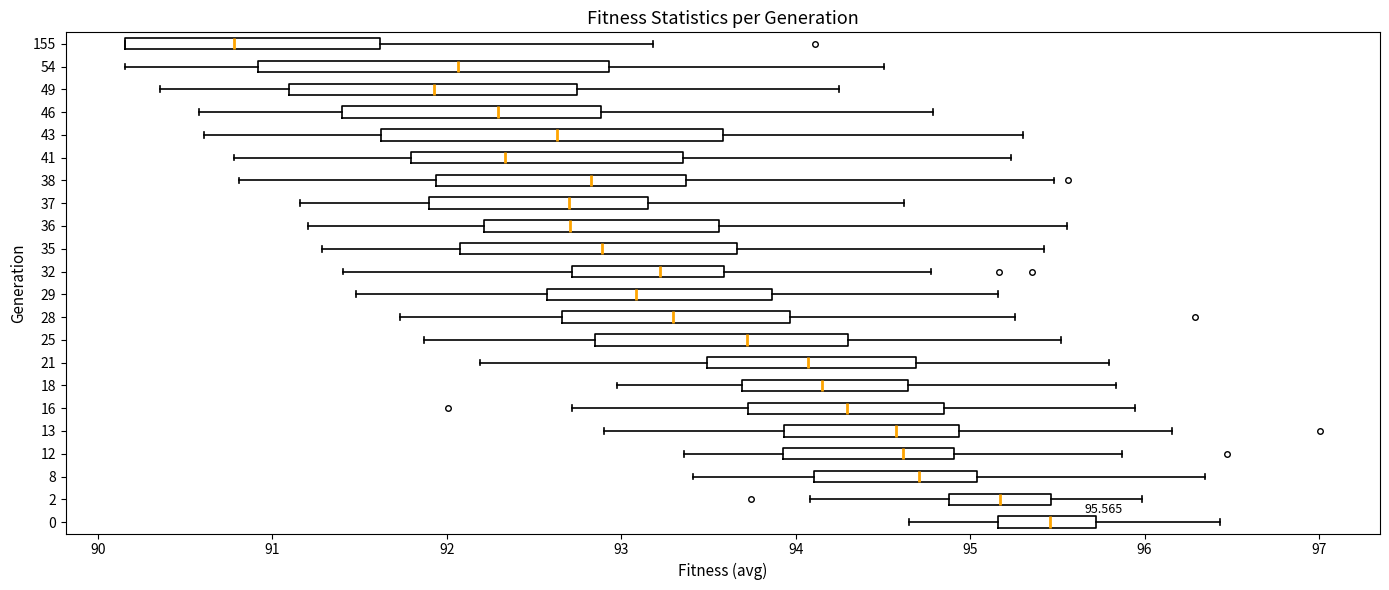

Which box's median line is the furthest to the right?

0